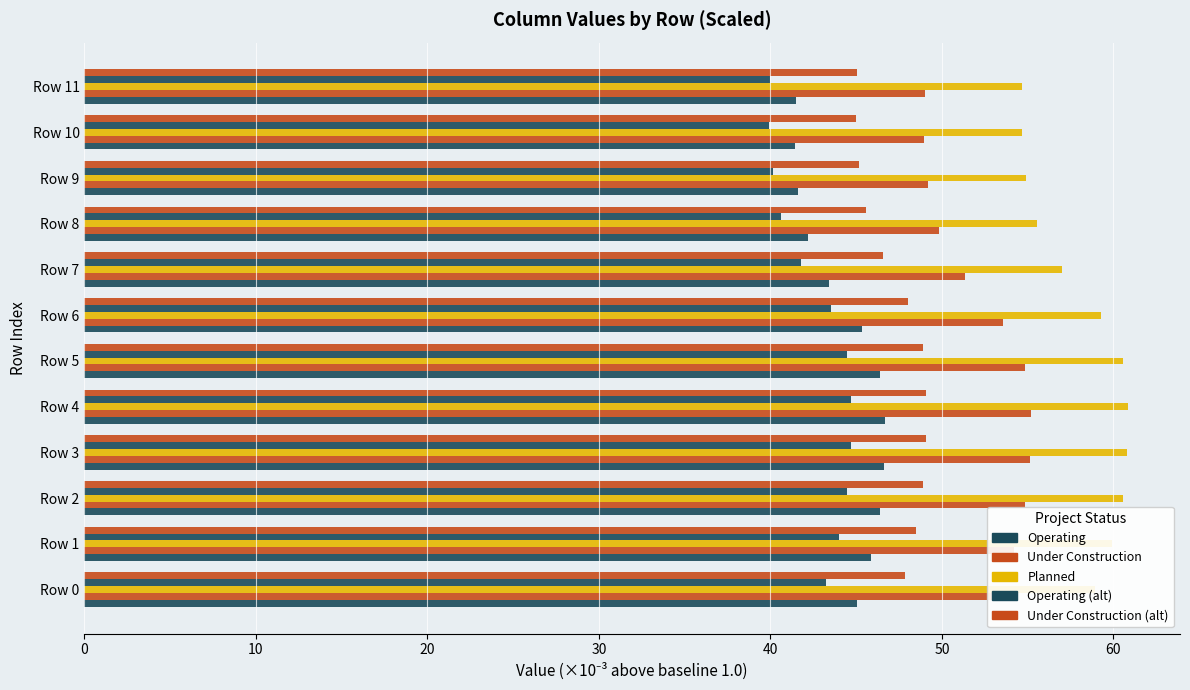

Count the number of data series in this chart.

5